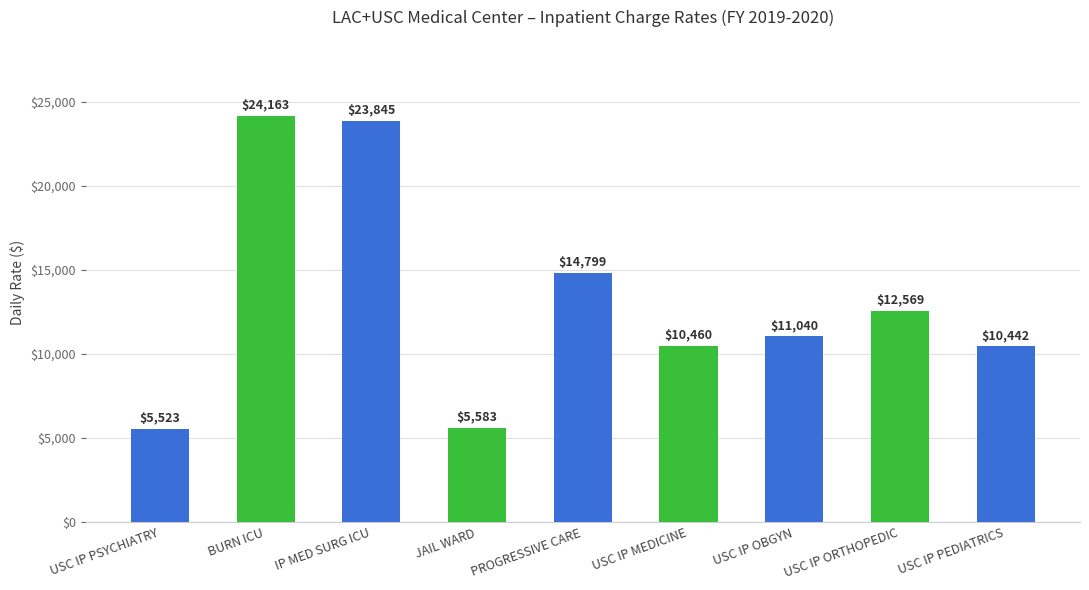

Which has a higher value, USC IP MEDICINE or USC IP OBGYN?

USC IP OBGYN